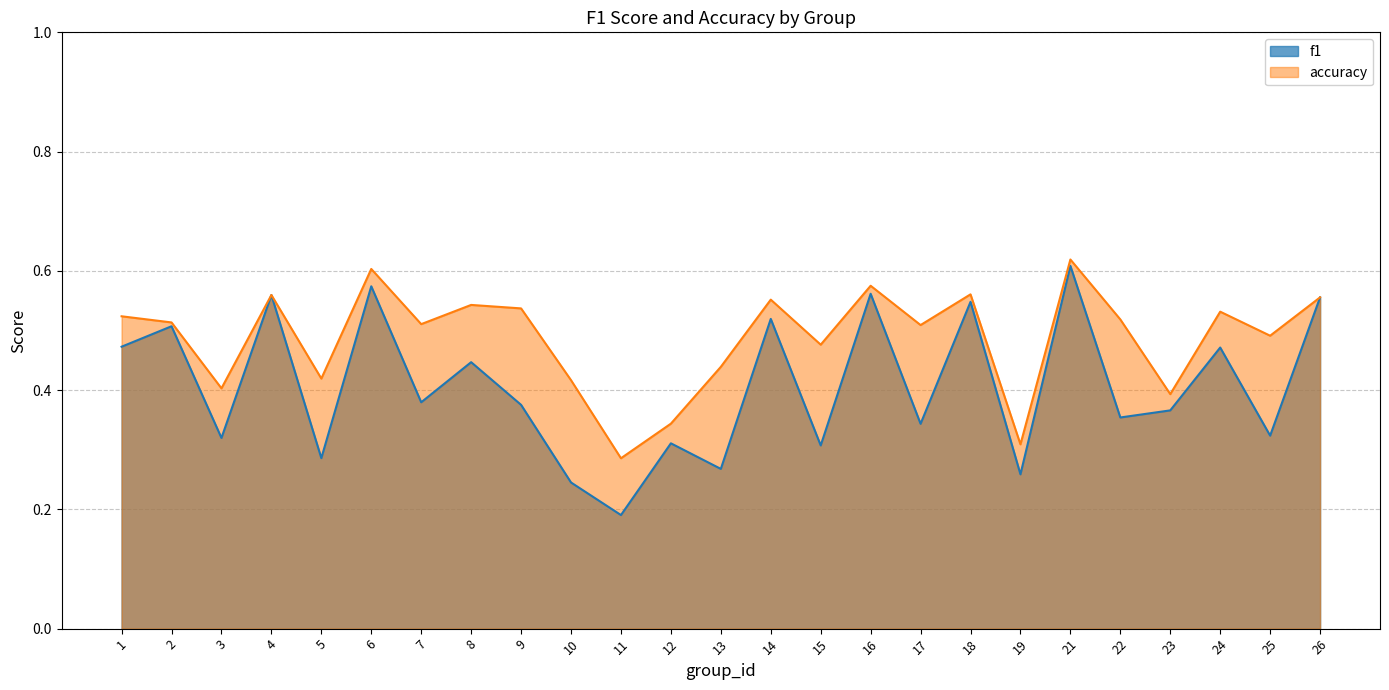

Reading left to right, list all the values displayed in this chart.

f1: 0.5	0.5	0.3	0.6	0.3	0.6	0.4	0.4	0.4	0.2	0.2	0.3	0.3	0.5	0.3	0.6	0.3	0.5	0.3	0.6	0.4	0.4	0.5	0.3	0.6
accuracy: 0.5	0.5	0.4	0.6	0.4	0.6	0.5	0.5	0.5	0.4	0.3	0.3	0.4	0.6	0.5	0.6	0.5	0.6	0.3	0.6	0.5	0.4	0.5	0.5	0.6